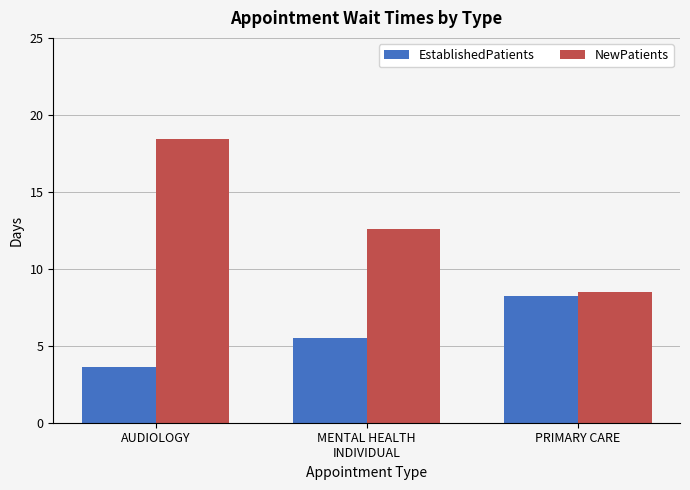

At how many categories does at least one series exceed 11?

2